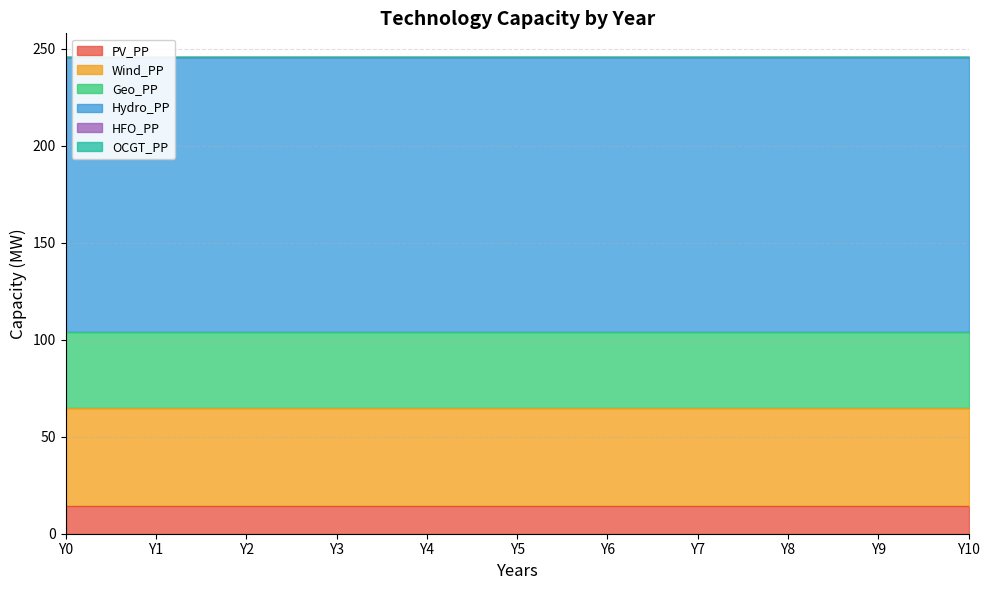

Which category has the highest value across all series?

Y0